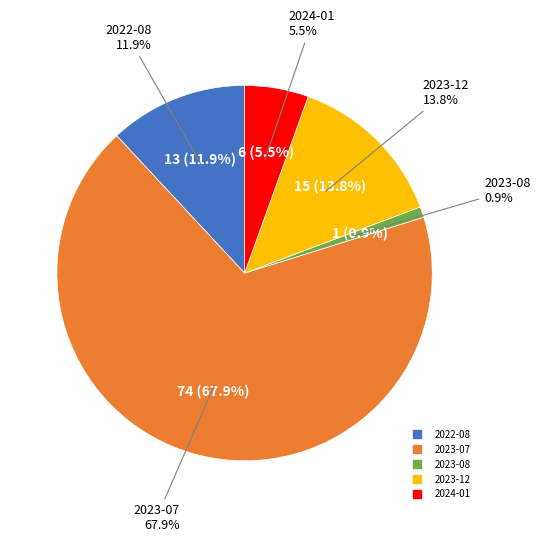

Is 2023-07 the majority of the pie?

Yes